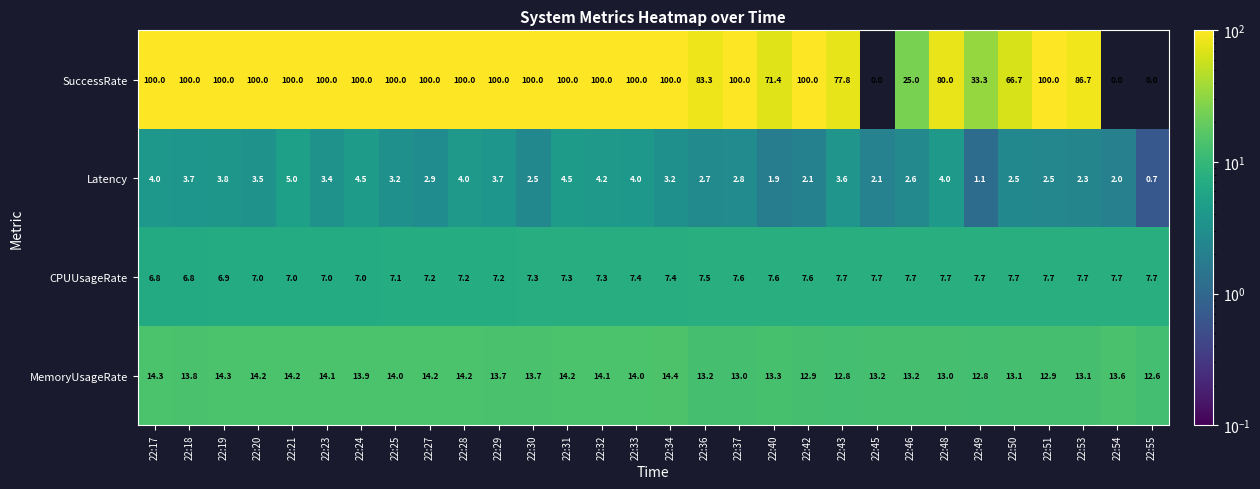

Which series has the widest spread of values?

SuccessRate